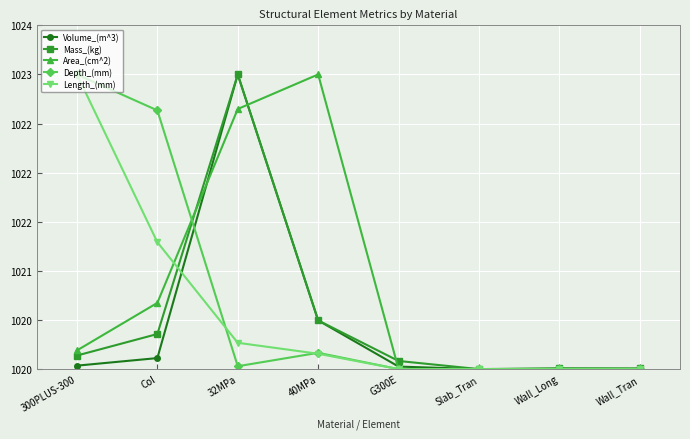

Where is the first local maximum for Mass_(kg)?

32MPa